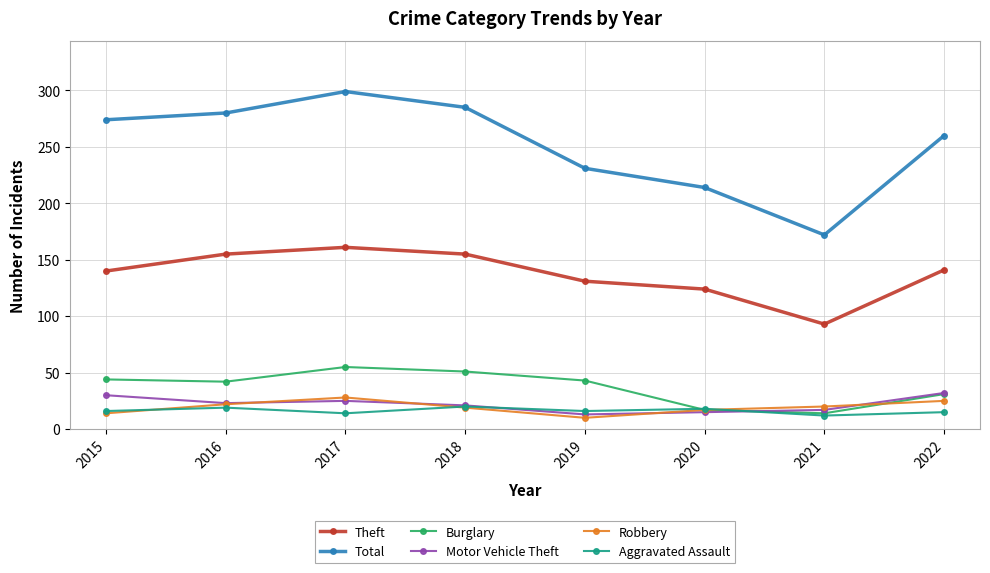

True or false: Burglary and Theft intersect in this chart.

False